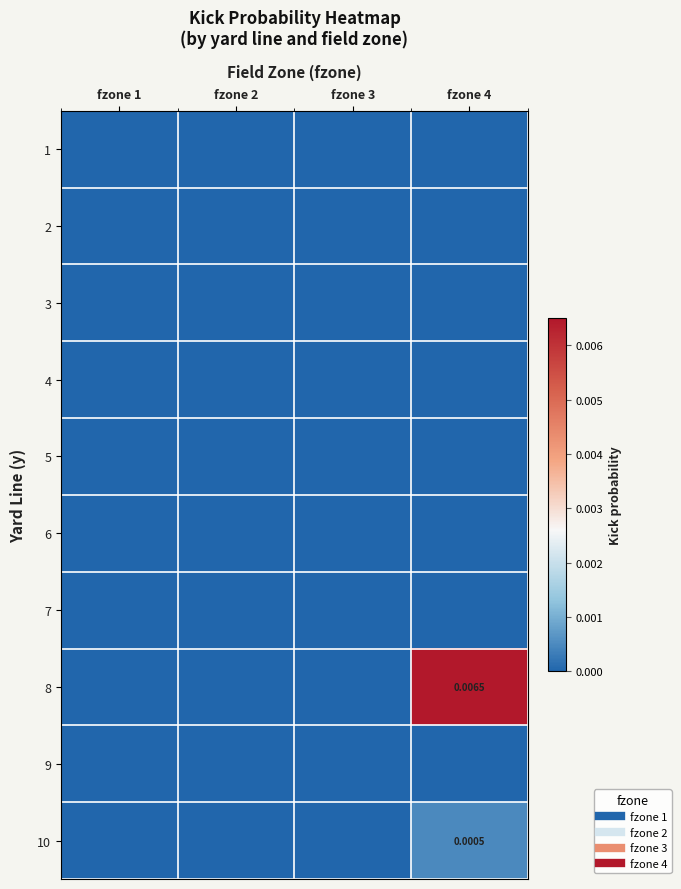

Where is 4 nearest to the value 0?

fzone 1